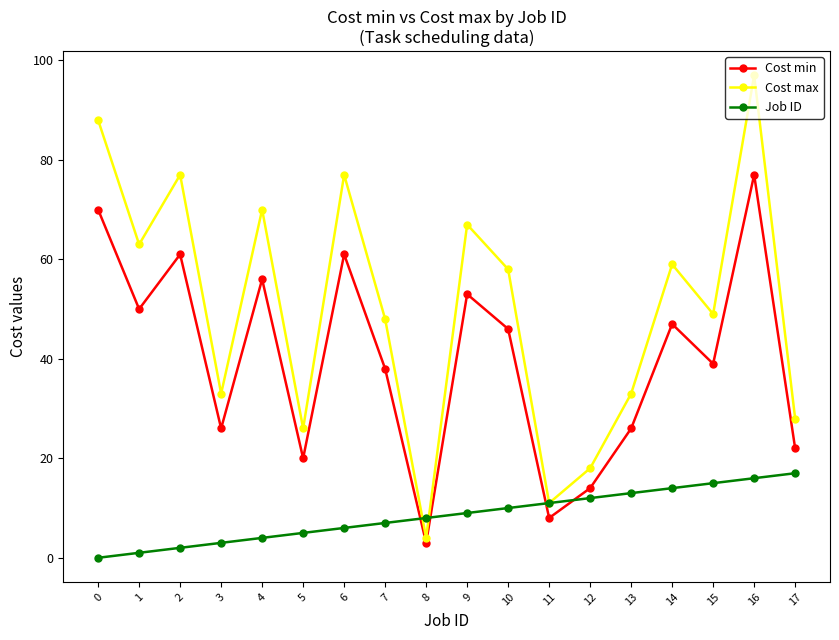

What is the highest value of the Cost min series?

77